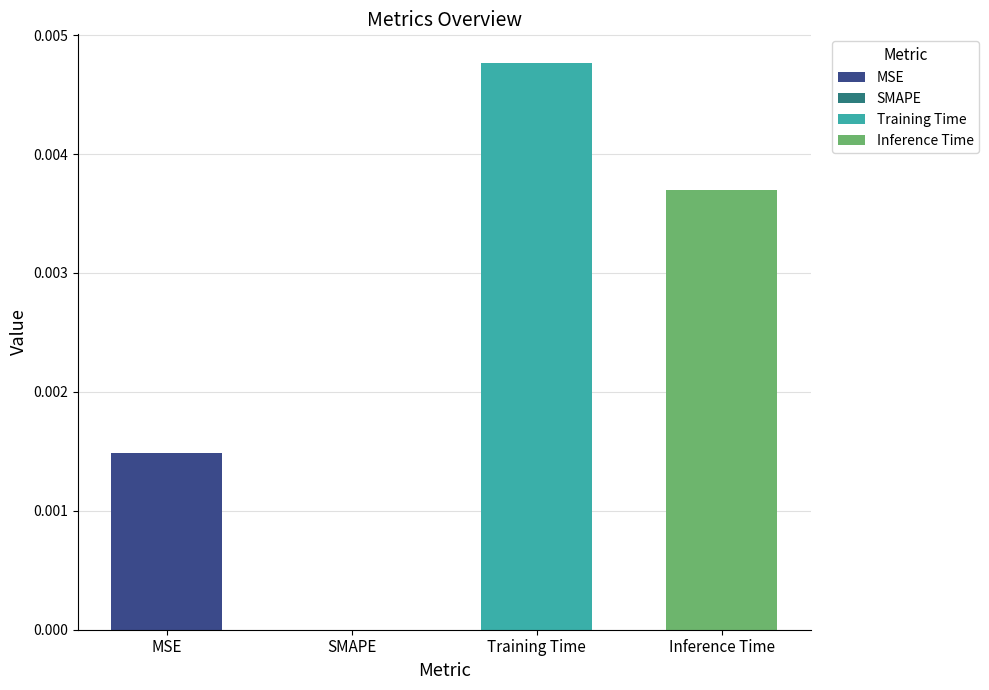

Count the number of categories in the chart.

4